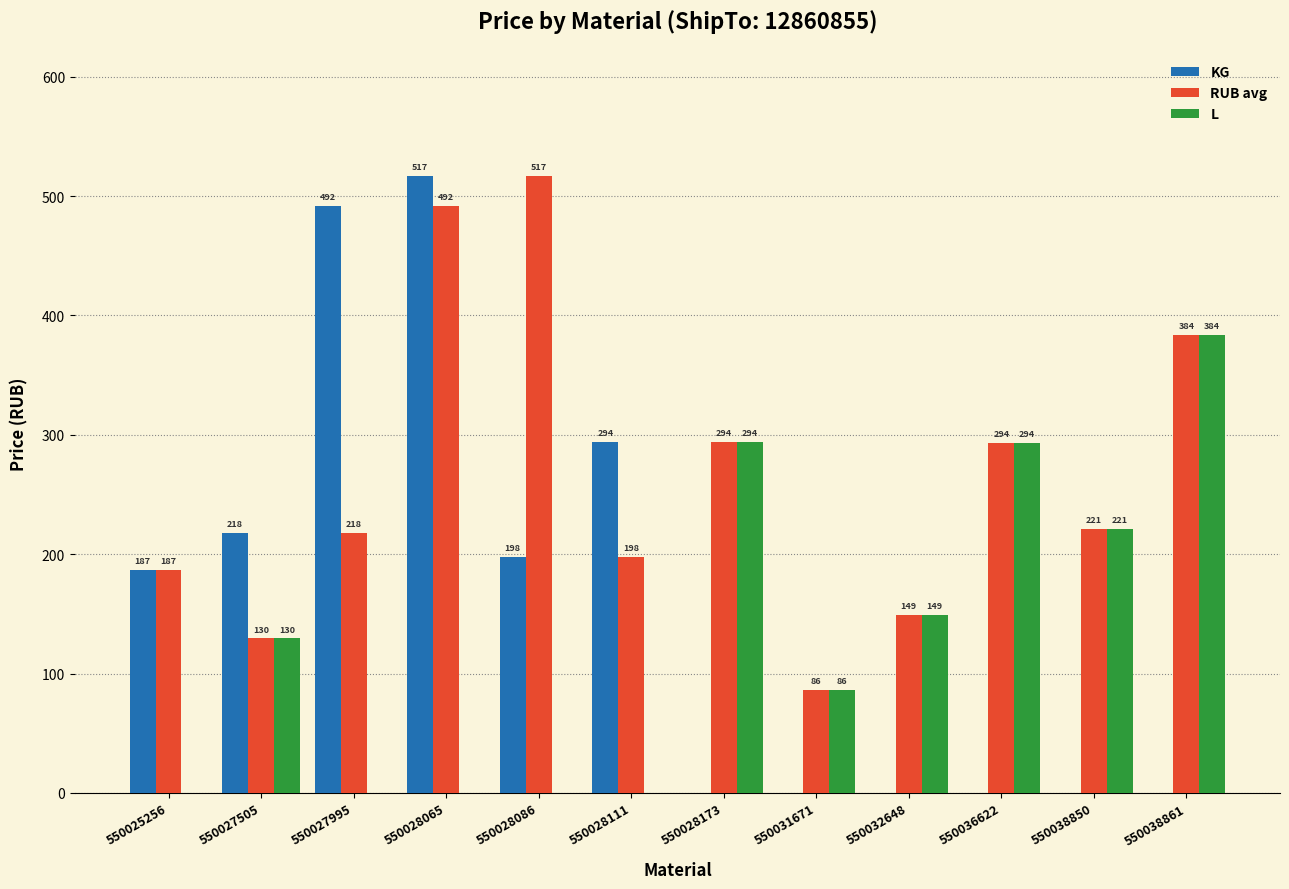

The L series shows 0.0 at 550025256. True or false?

True